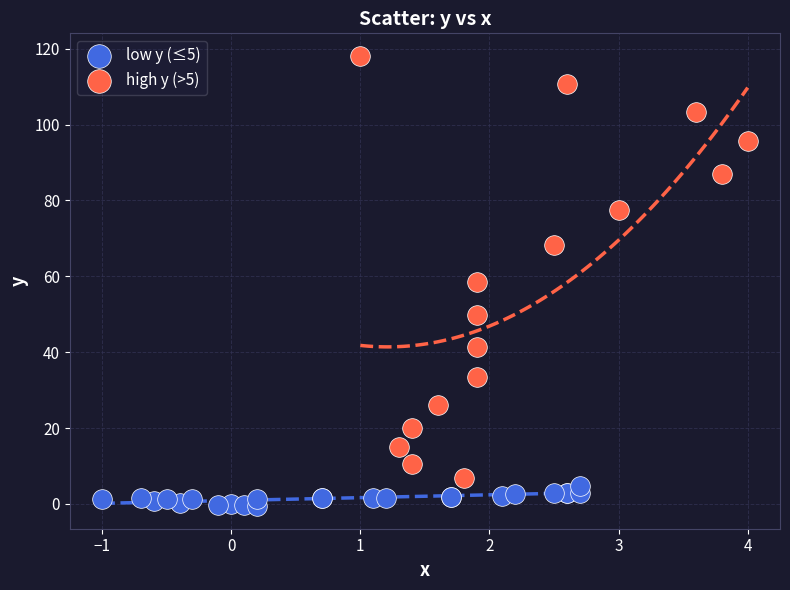

Which series reaches the maximum Y coordinate?

high y (>5)